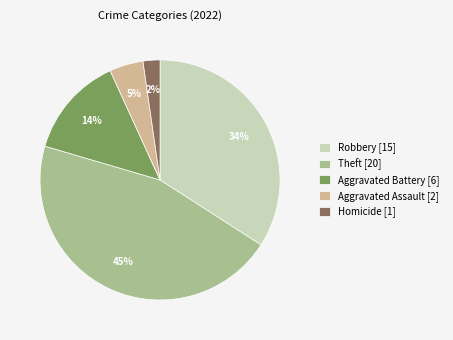

How many segments does this pie chart have?

5